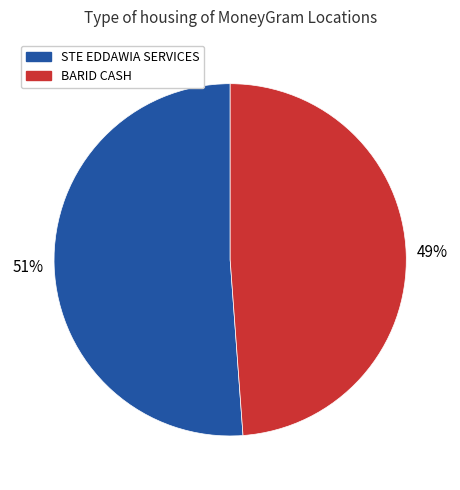

How many slices are in this pie chart?

2